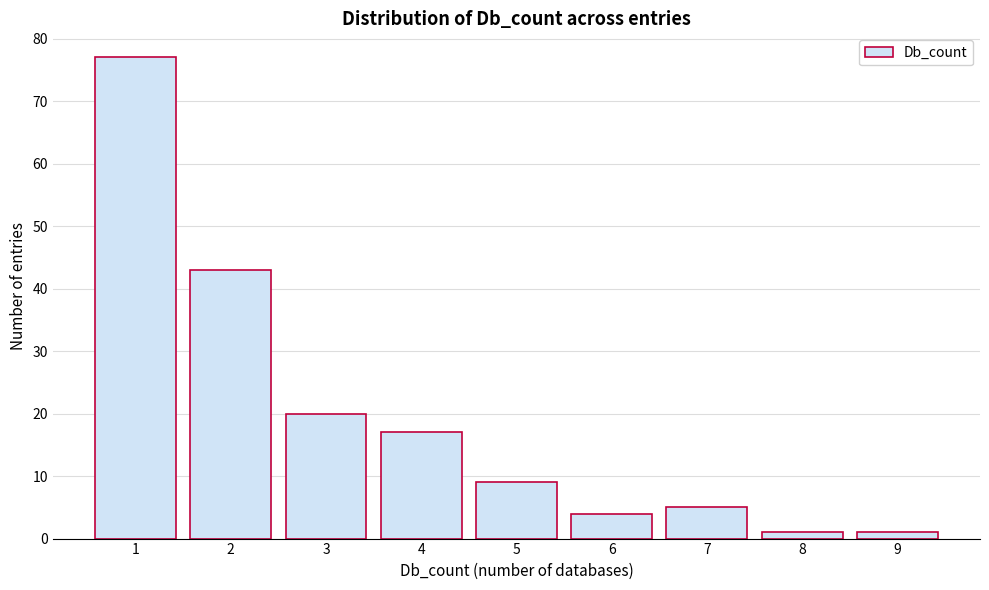

Reading right to left, what are all the values shown in this chart?

9=1	8=1	7=5	6=4	5=9	4=17	3=20	2=43	1=77